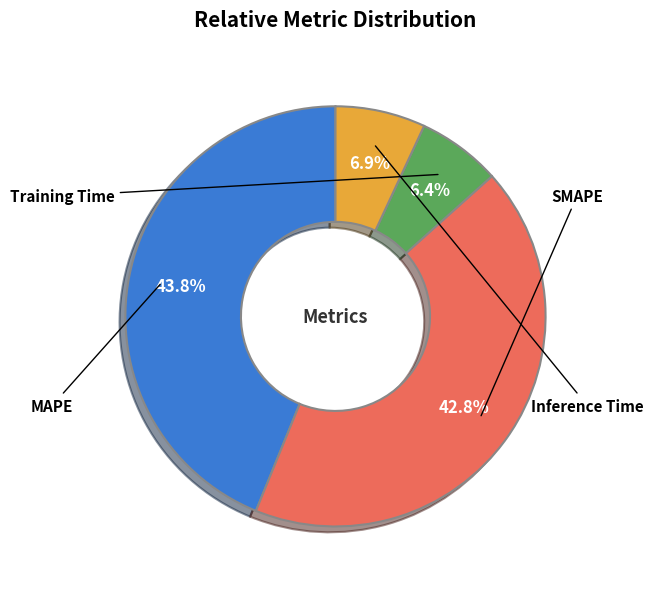

To the nearest percent, what is the combined percentage of SMAPE and Inference Time?

50%